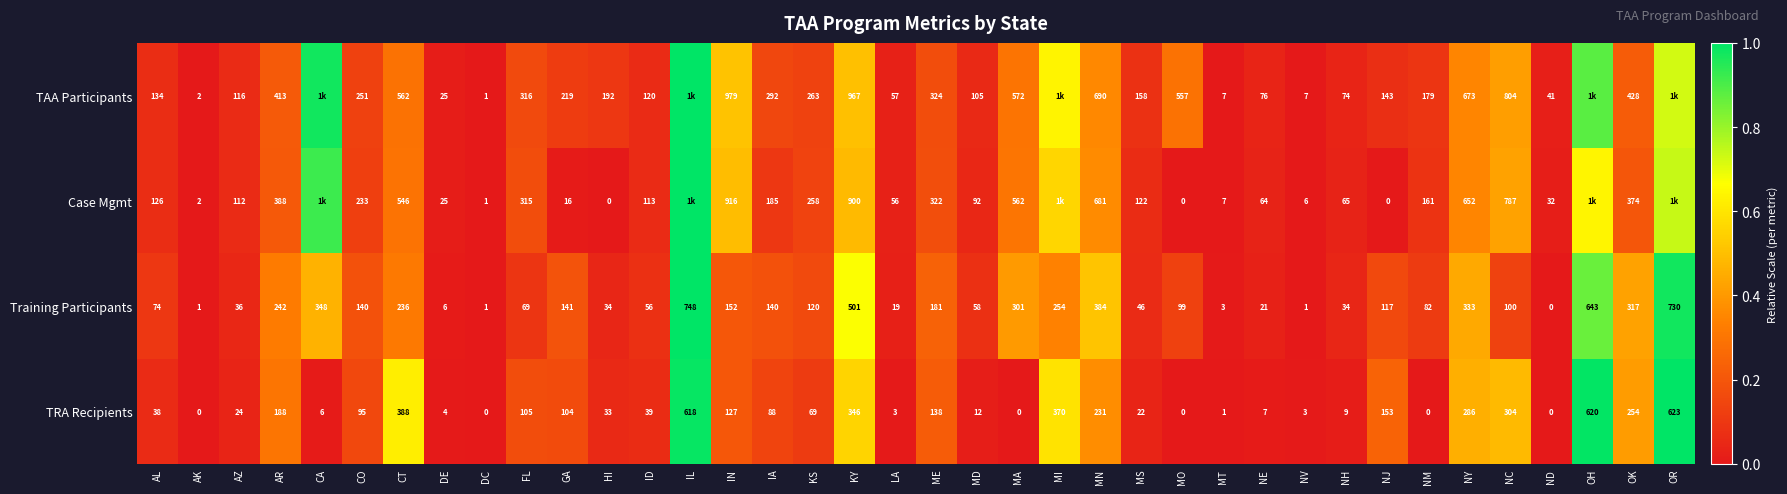

Count the number of categories in the chart.

38